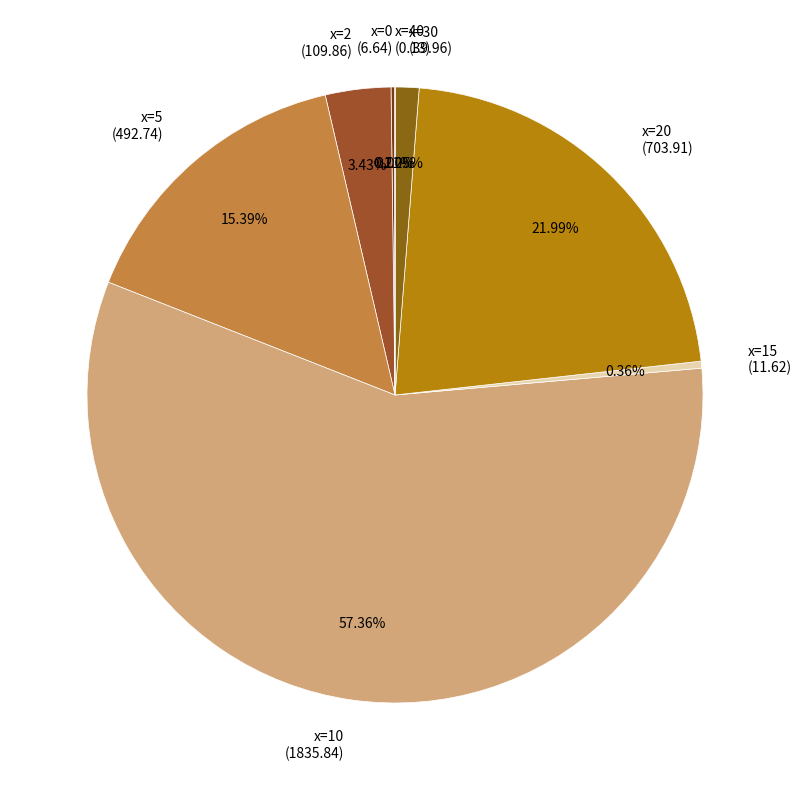

Approximately how many times larger is the value at x=30 (39.96) compared to x=2 (109.86)?

0.4